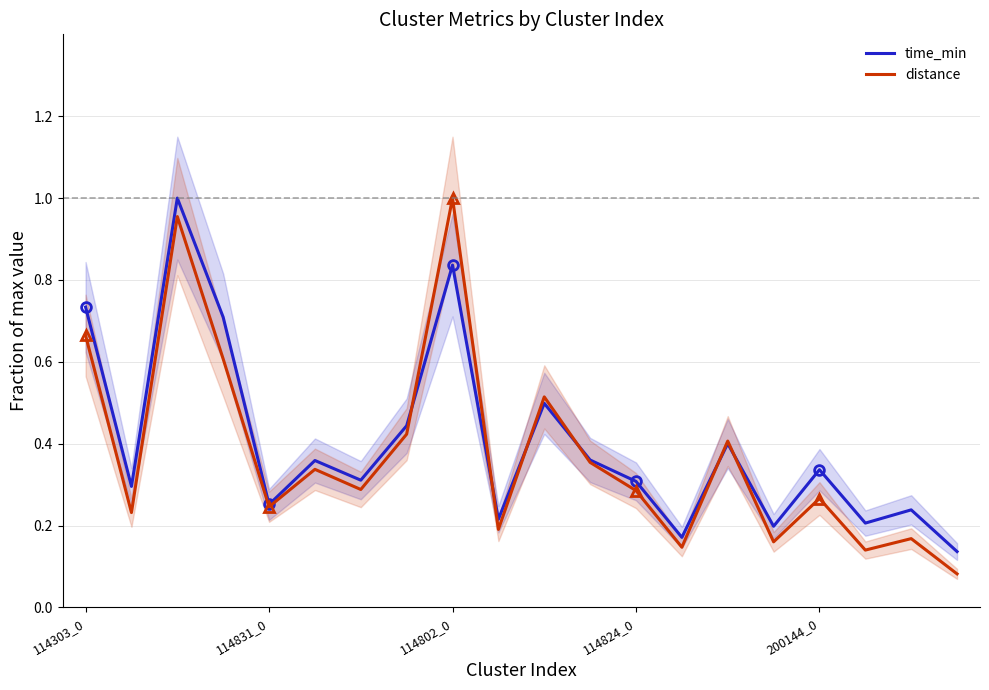

The value of time_min at 18 is 0.2. True or false?

True